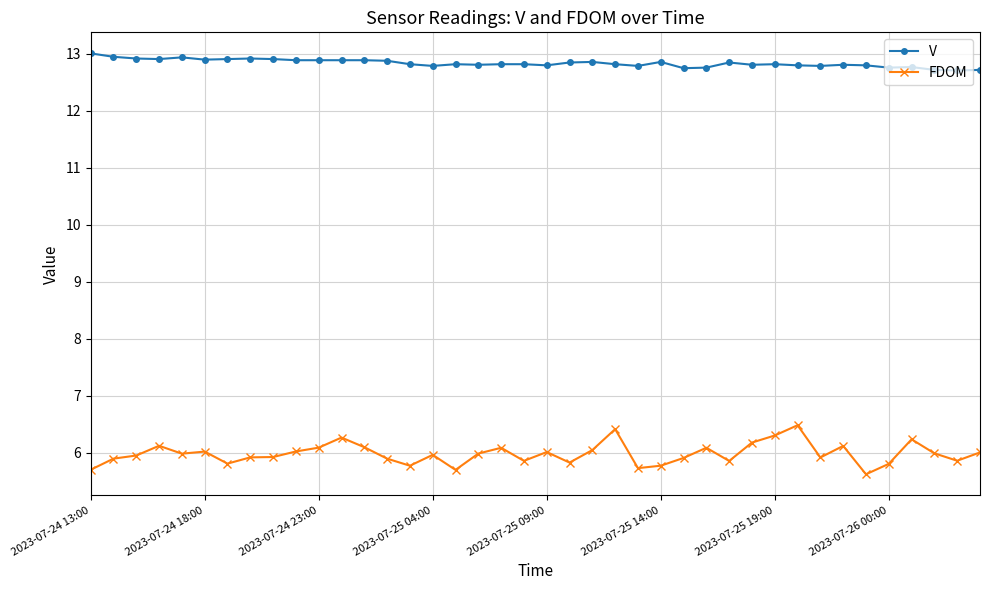

Rank the series by their average value, from highest to lowest.

V, FDOM